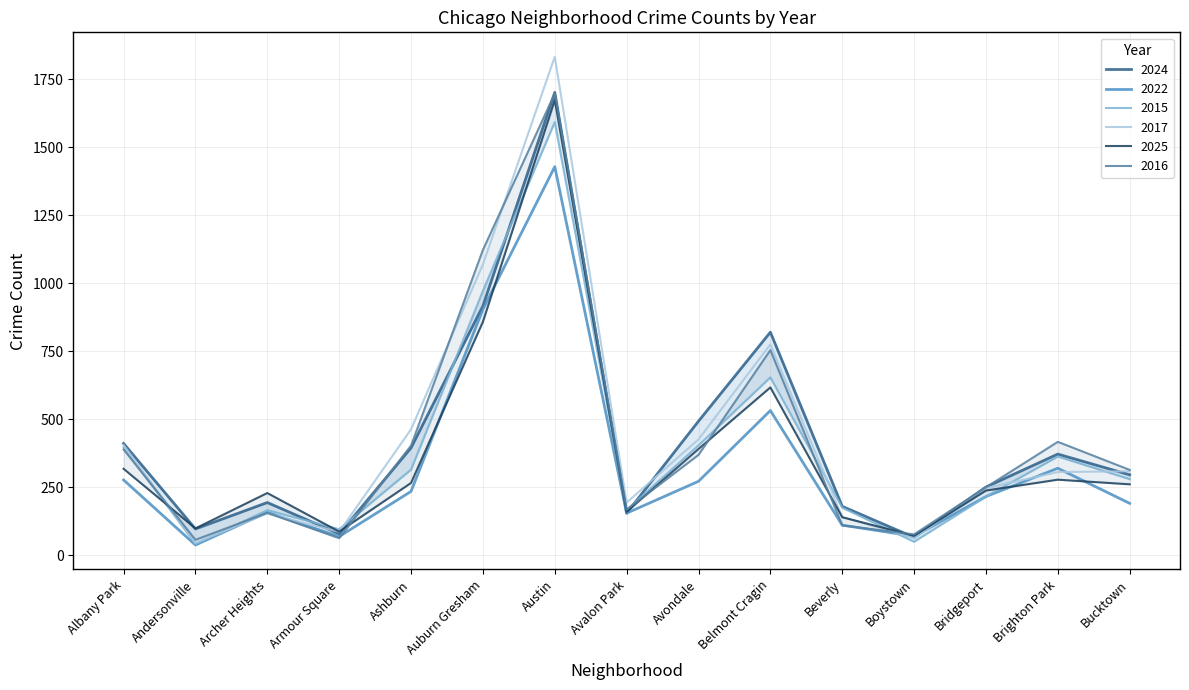

Which has a higher value, Armour Square or Andersonville?

Andersonville